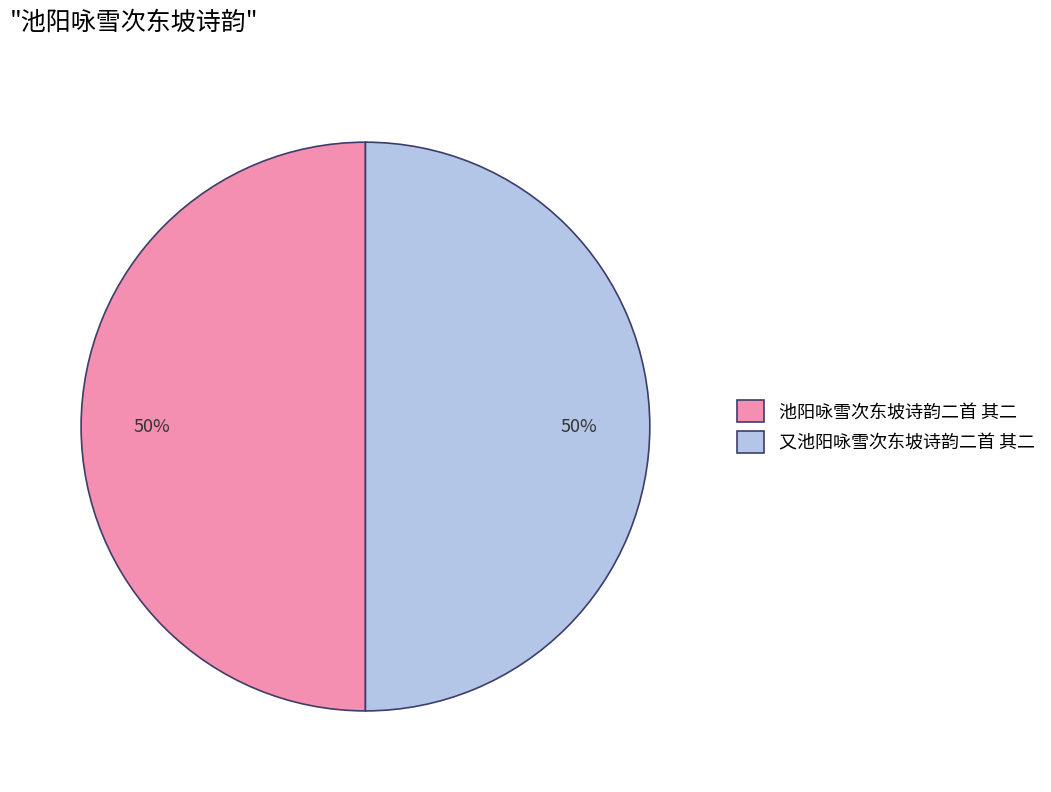

The 又池阳咏雪次东坡诗韵二首 其二 slice represents 59% of the pie. True or false?

False